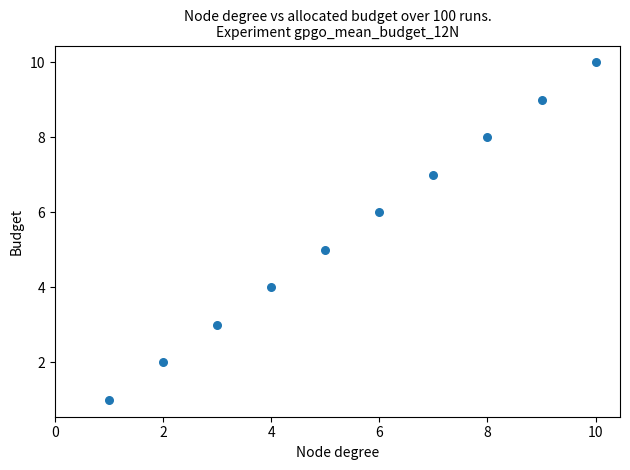

What is the range of Y values (max minus min)?

9